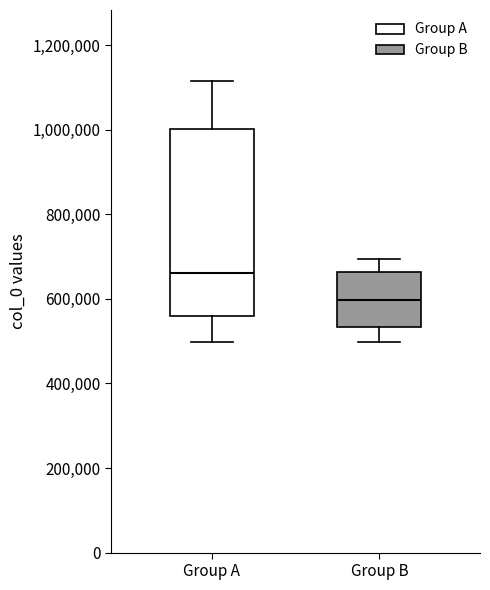

Reading left to right, read every box against the y-axis: the position of its median line, the range the box covers, and the ends of its whiskers. The values are not printed on the chart, so give them approximately, as read against the axis.

Group A: median 660000, box 560000 to 1000000, whiskers 500000 to 1120000
Group B: median 600000, box 540000 to 660000, whiskers 500000 to 700000